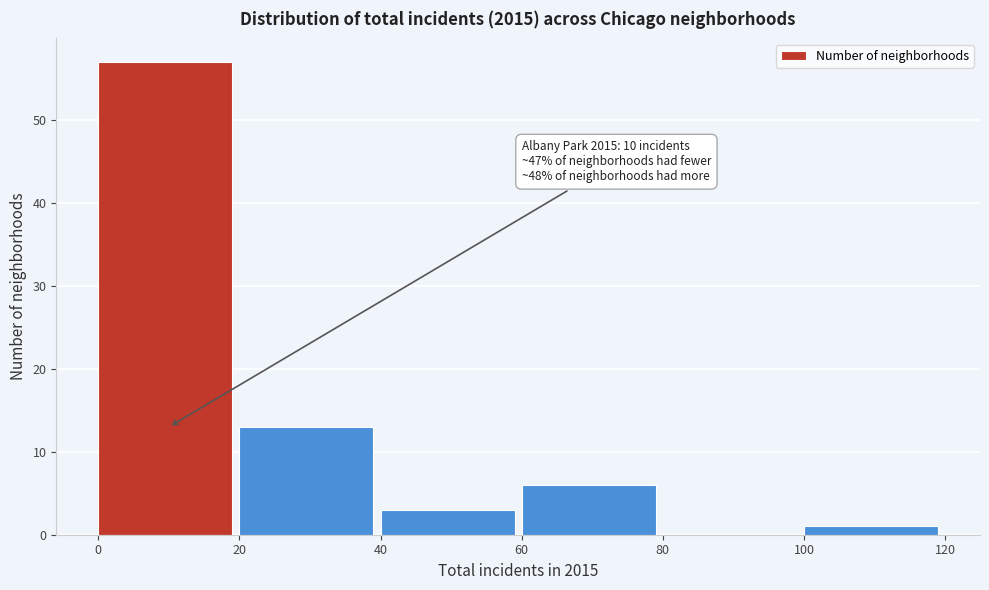

Over which range of the x-axis is the bar tallest?

0 to 20